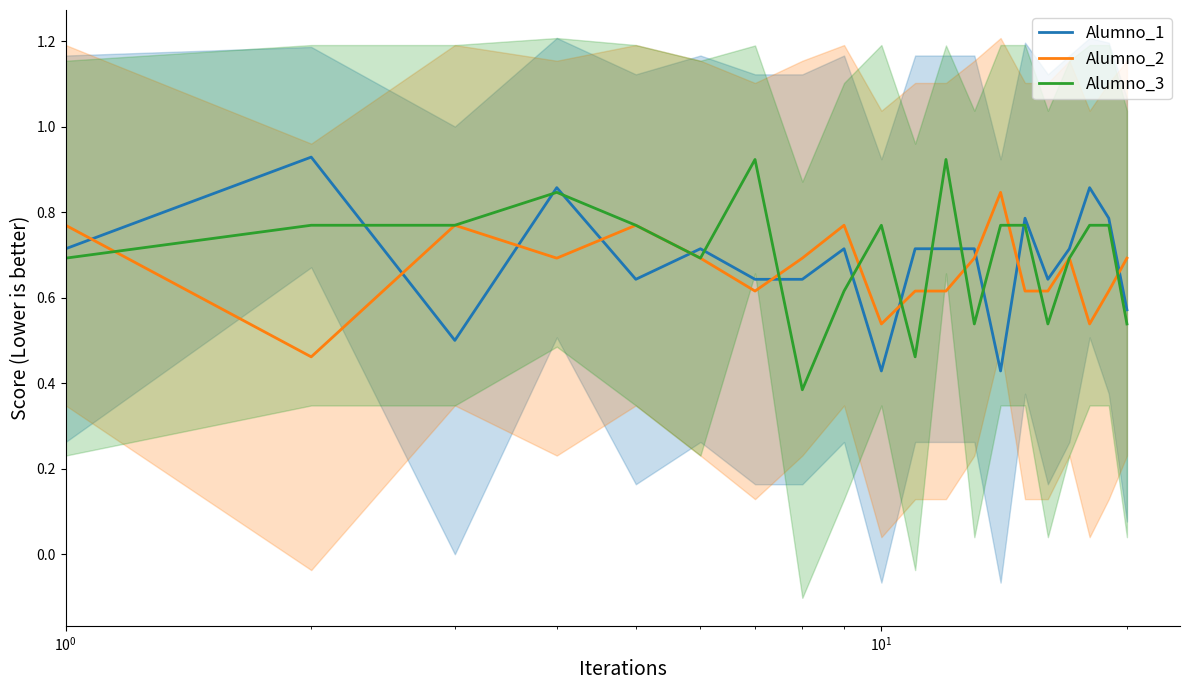

Which series ends up on top after the final intersection of Alumno_1 and Alumno_2?

Alumno_2